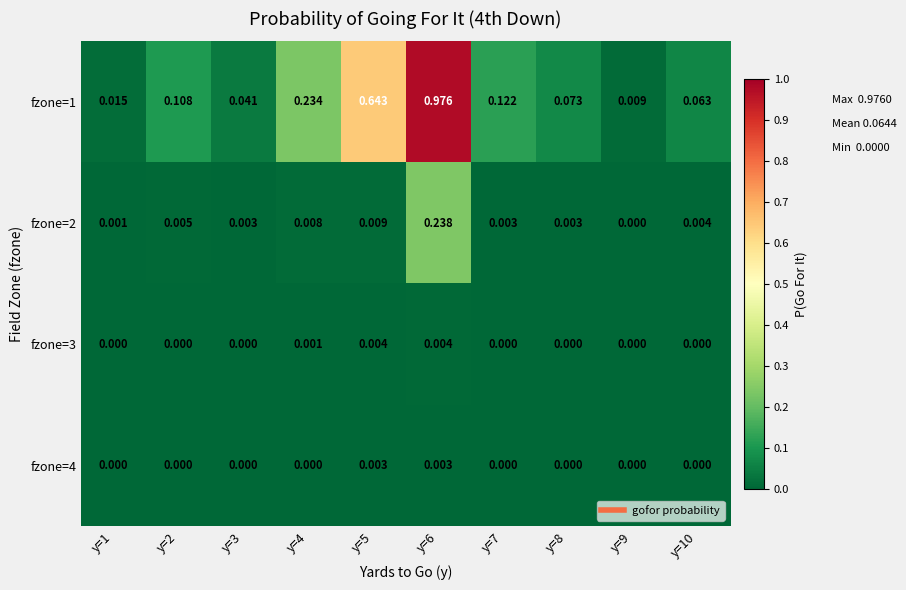

Is the value of fzone=2 at y=1 greater than the value of fzone=4 at y=1?

Yes